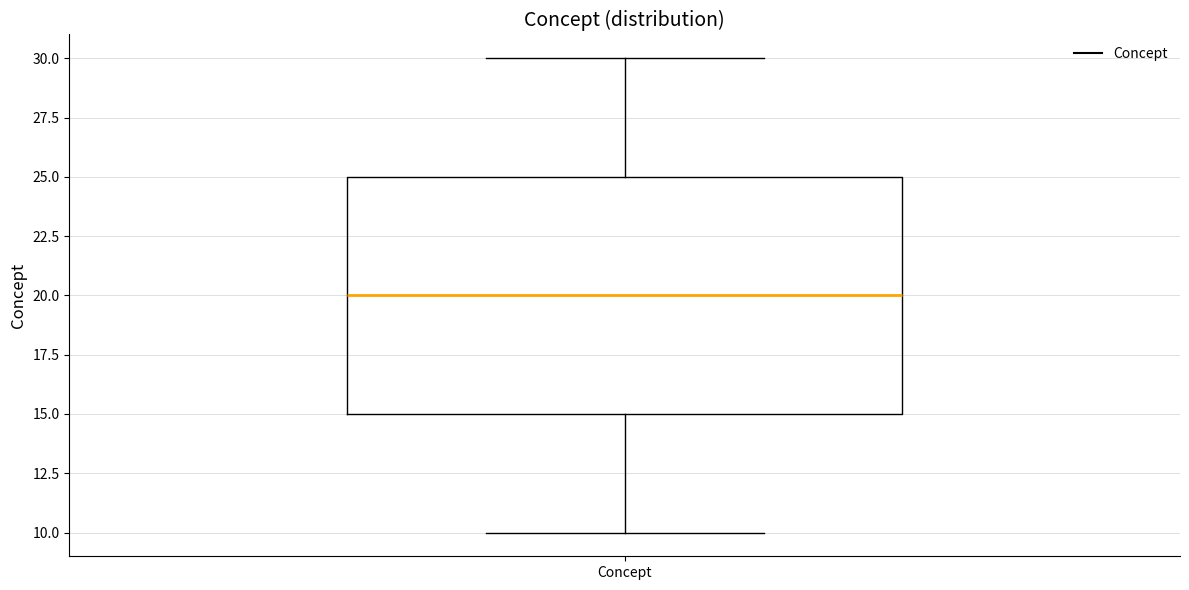

Where does the lower whisker of the box for Concept end on the y-axis? The values are not printed on the chart, so give them approximately, as read against the axis.

10